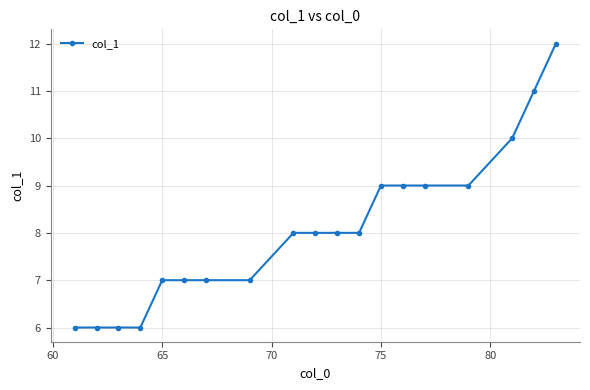

What is the smallest value displayed?

6